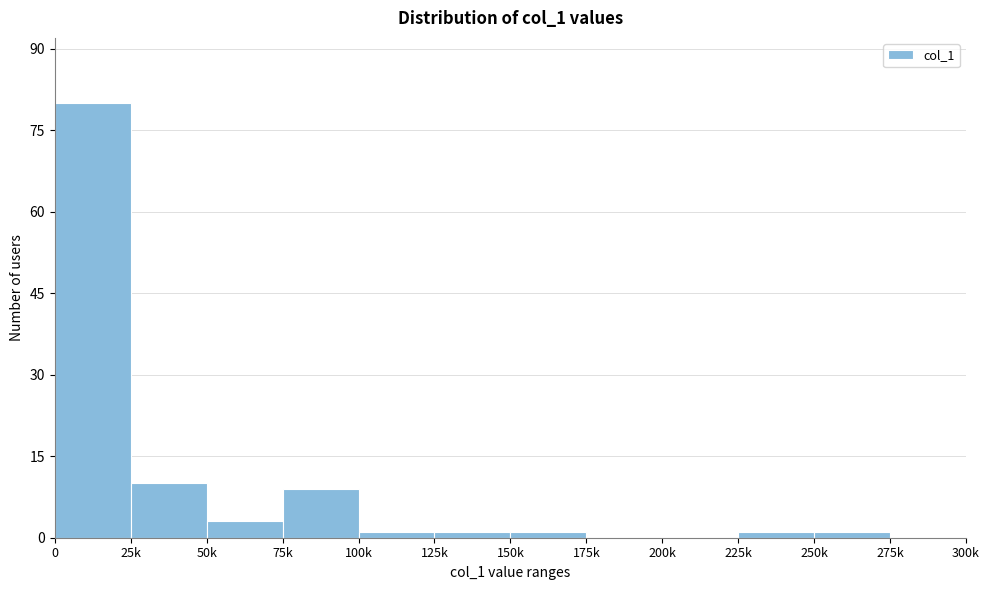

Reading left to right, what are all the values shown in this chart?

0=80	25k=10	50k=3	75k=9	100k=1	125k=1	150k=1	175k=0	200k=0	225k=1	250k=1	275k=0